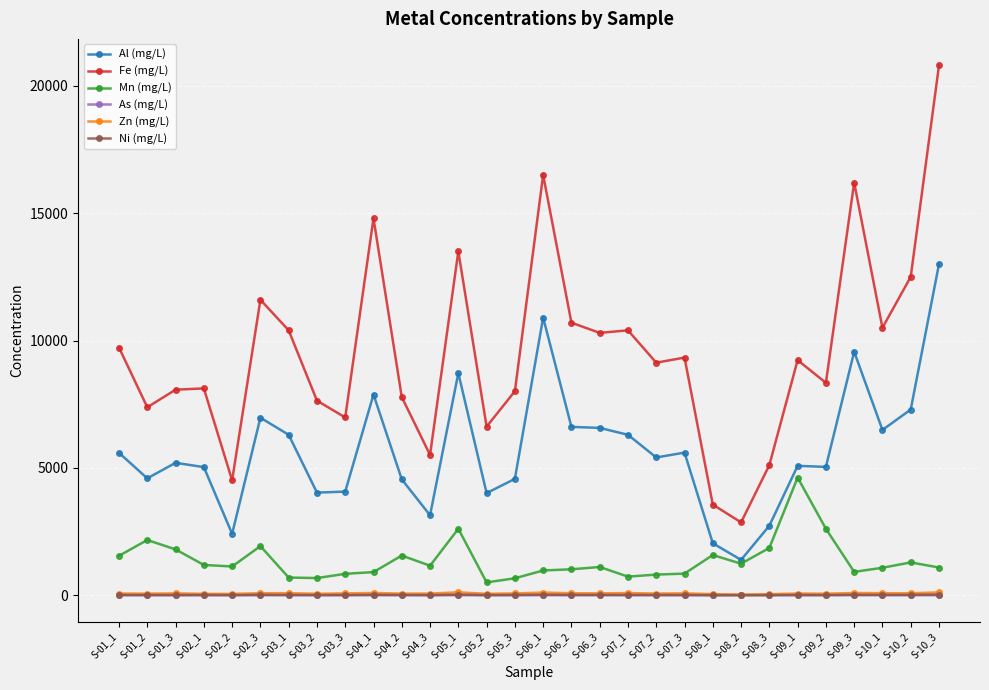

True or false: Mn (mg/L) has more than 0 points higher than both neighbors.

True